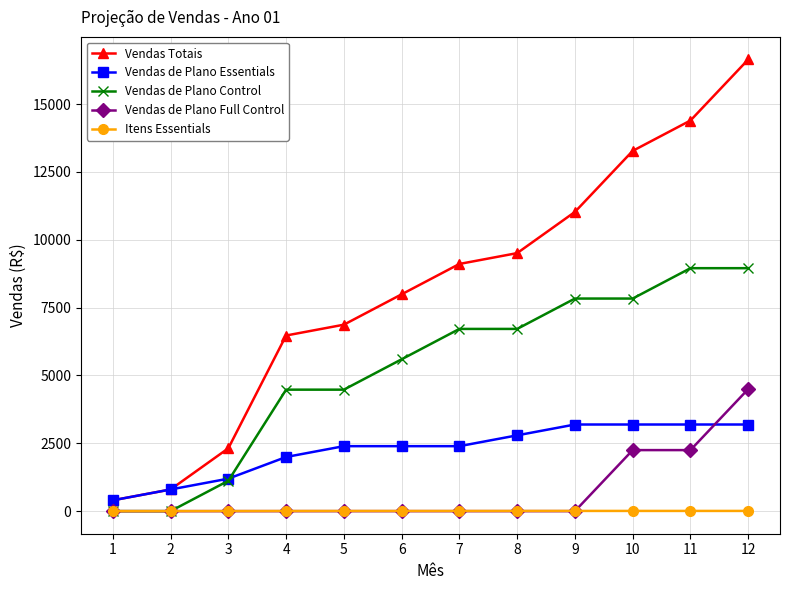

What is the minimum value for Vendas de Plano Essentials?

399